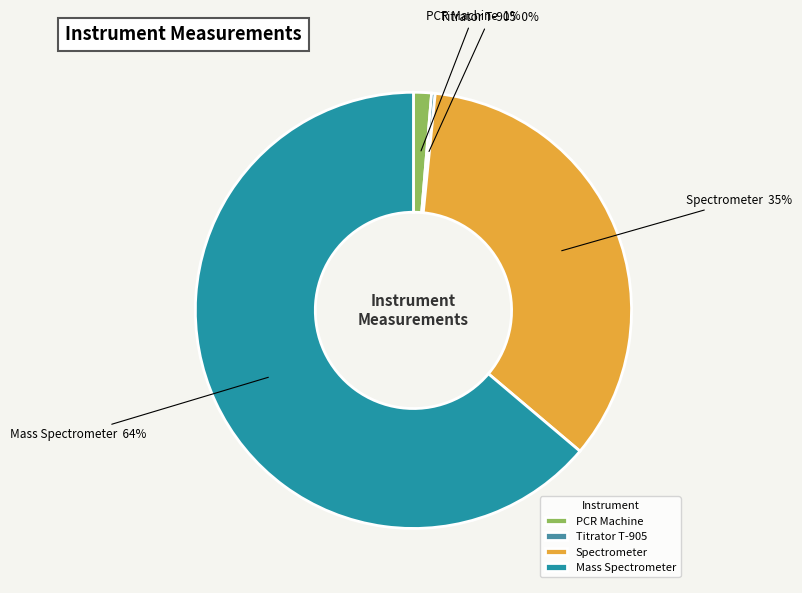

To the nearest percent, what is the difference between the largest and smallest slice percentages?

64%